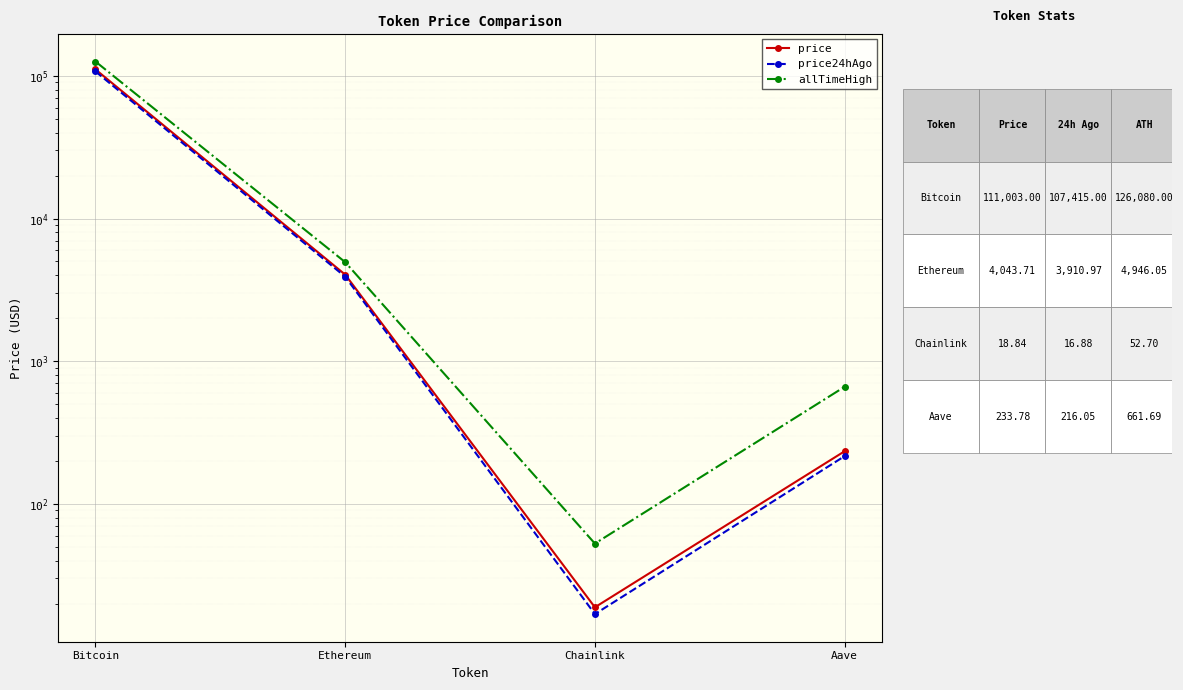

At which label is price24hAgo closest to 53715?

Ethereum